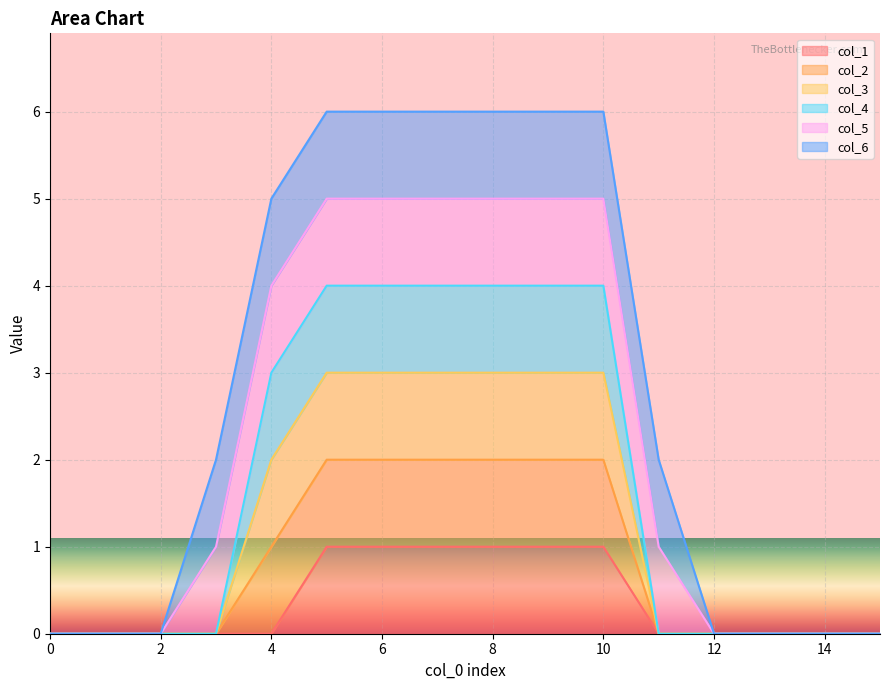

How many data points in col_2 are above 0?

7